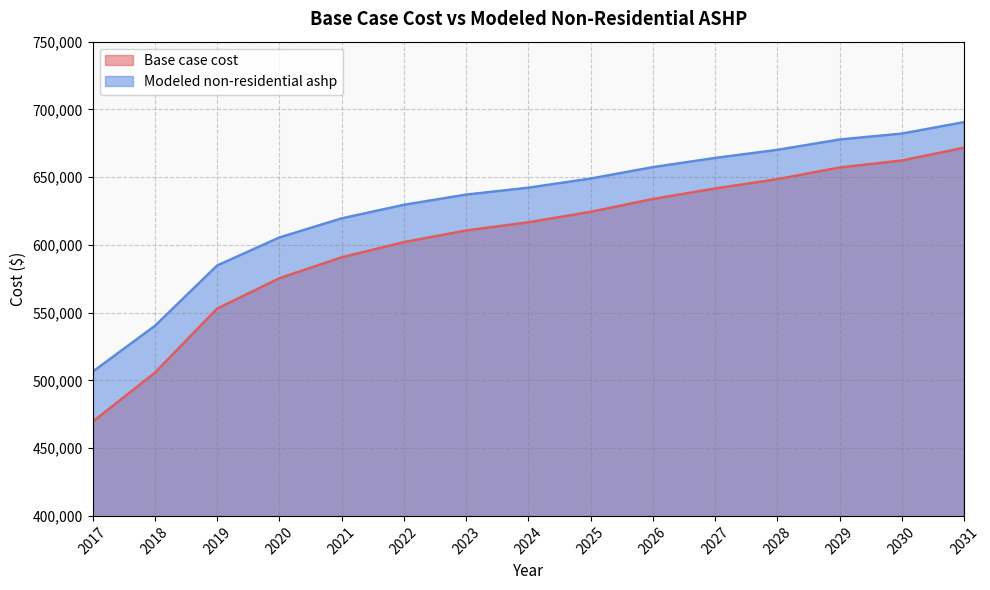

Rank the categories by Modeled non-residential ashp value from highest to lowest.

2031, 2030, 2029, 2028, 2027, 2026, 2025, 2024, 2023, 2022, 2021, 2020, 2019, 2018, 2017